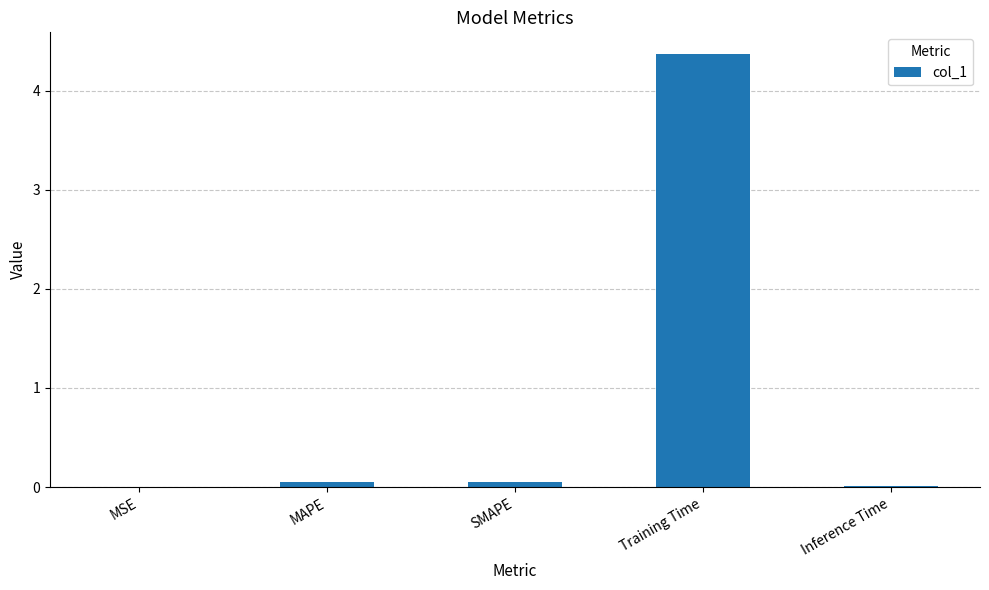

Between Training Time and SMAPE, which is larger?

Training Time